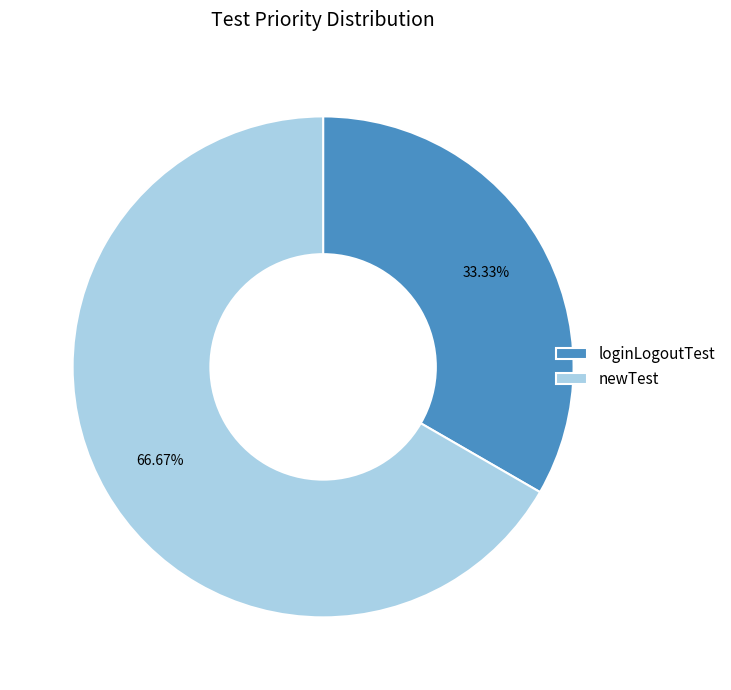

Between newTest and loginLogoutTest, which is larger?

newTest